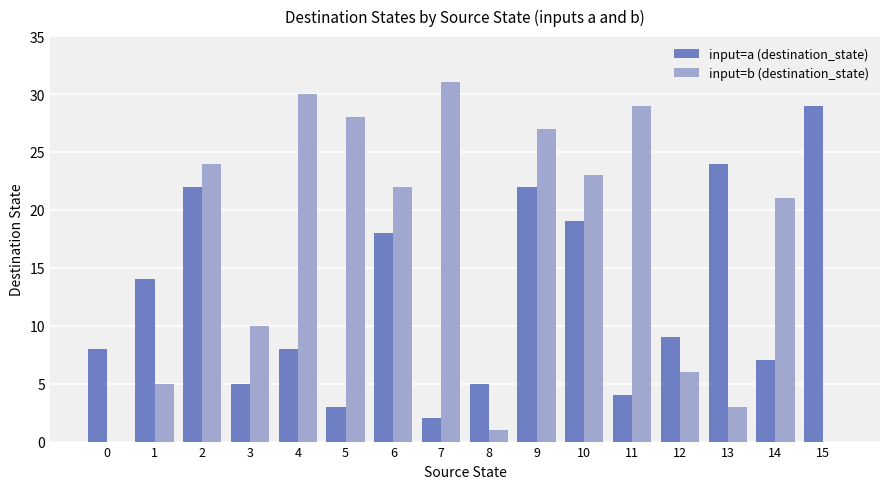

Count the number of data series in this chart.

2